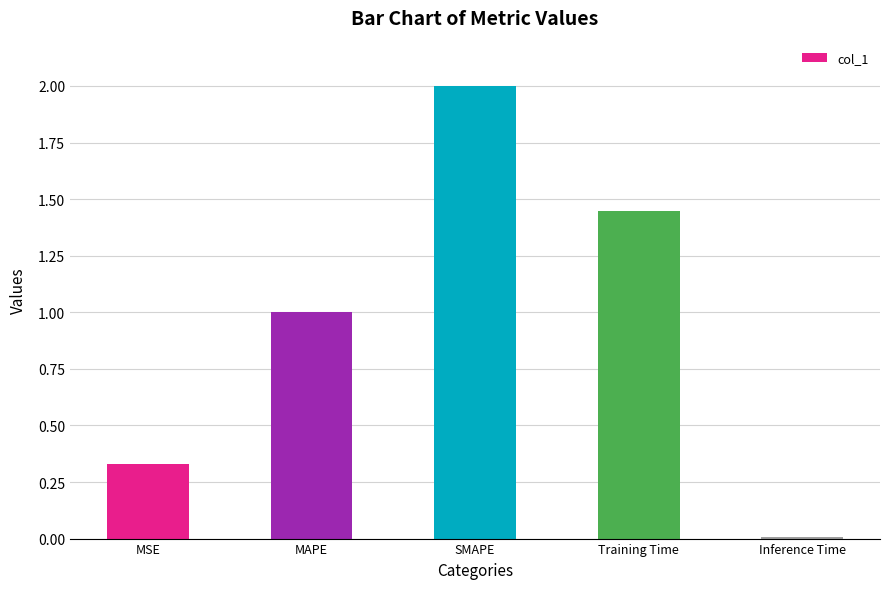

List the labels in order of value, smallest first.

Inference Time, MSE, MAPE, Training Time, SMAPE